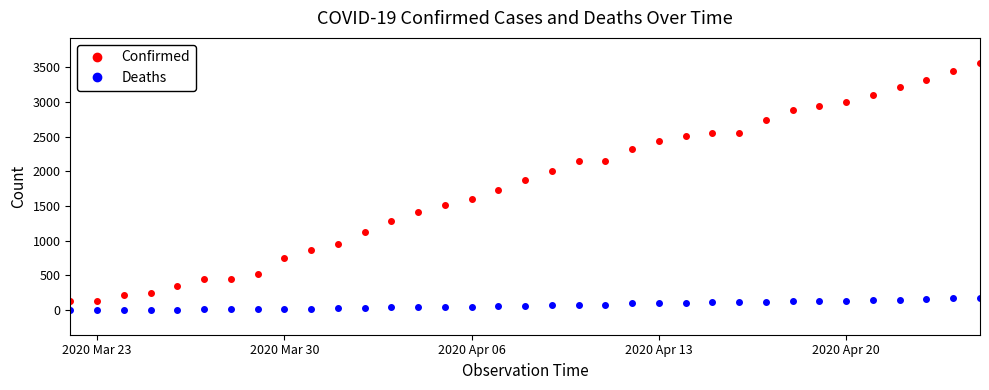

True or false: Deaths and Confirmed cross at least once.

False